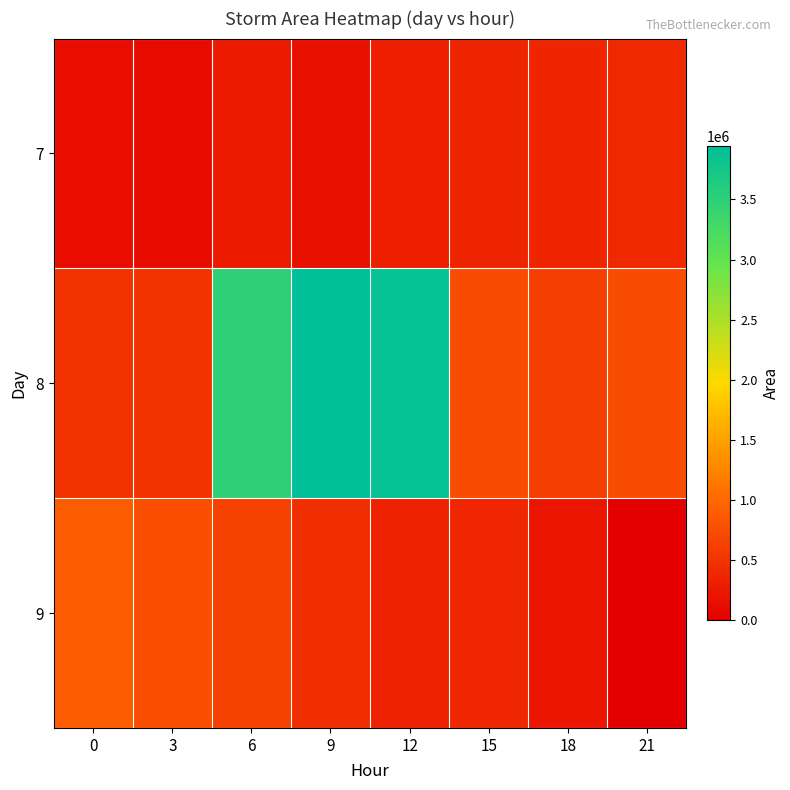

Reading left to right, extract all data points from this chart.

7: 0=136875	3=130625	6=274375	9=167500	12=305000	15=358750	18=363750	21=396875
8: 0=486875	3=500625	6=3493750	9=3941250	12=3863750	15=747500	18=614375	21=741250
9: 0=896250	3=760625	6=637500	9=448125	12=333750	15=370625	18=220000	21=0